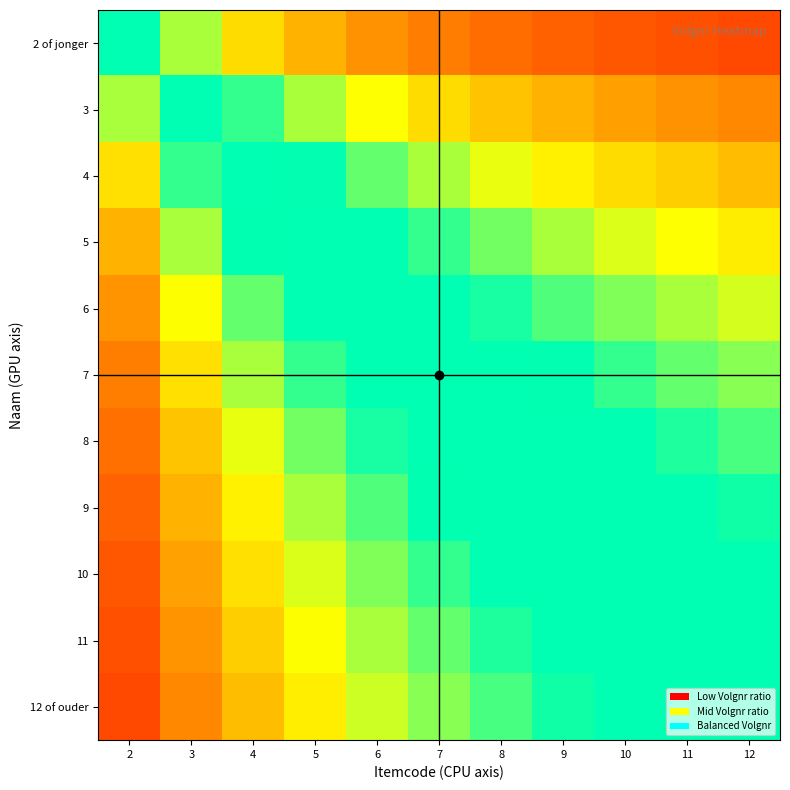

List the series in order of their peak value, lowest first.

12 of ouder, 11, 10, 9, 8, 7, 6, 5, 4, 3, 2 of jonger